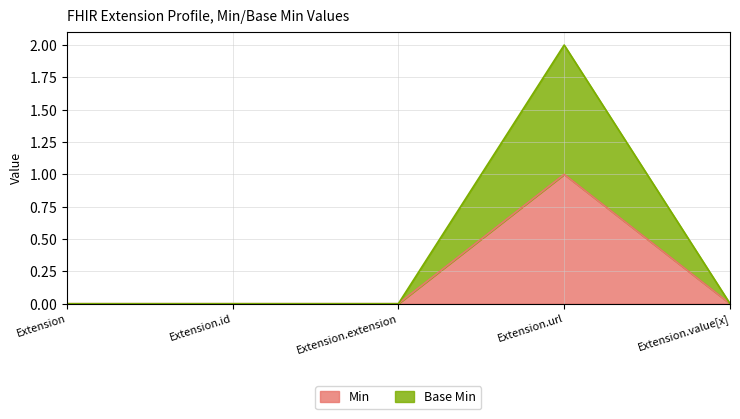

How many data points does each series have?

5